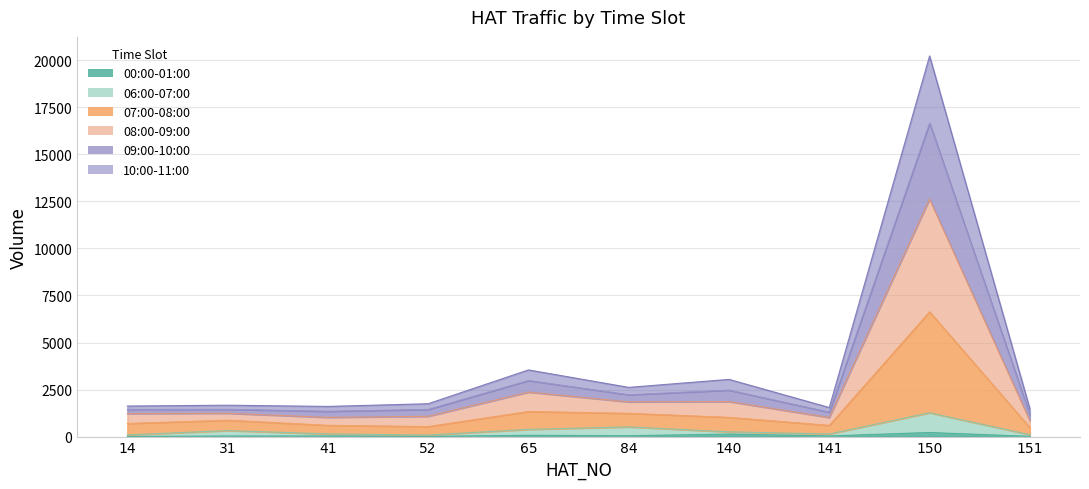

What is the difference between the 00:00-01:00 values at 84 and 151?

33.1